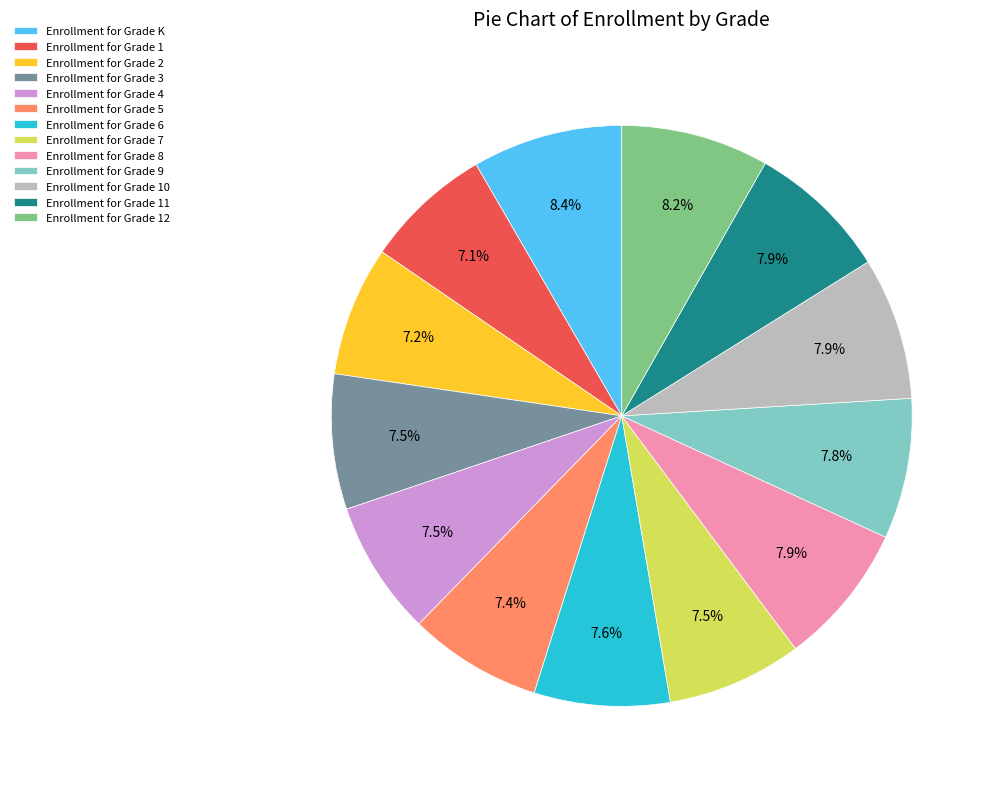

Does any single category account for the majority?

No